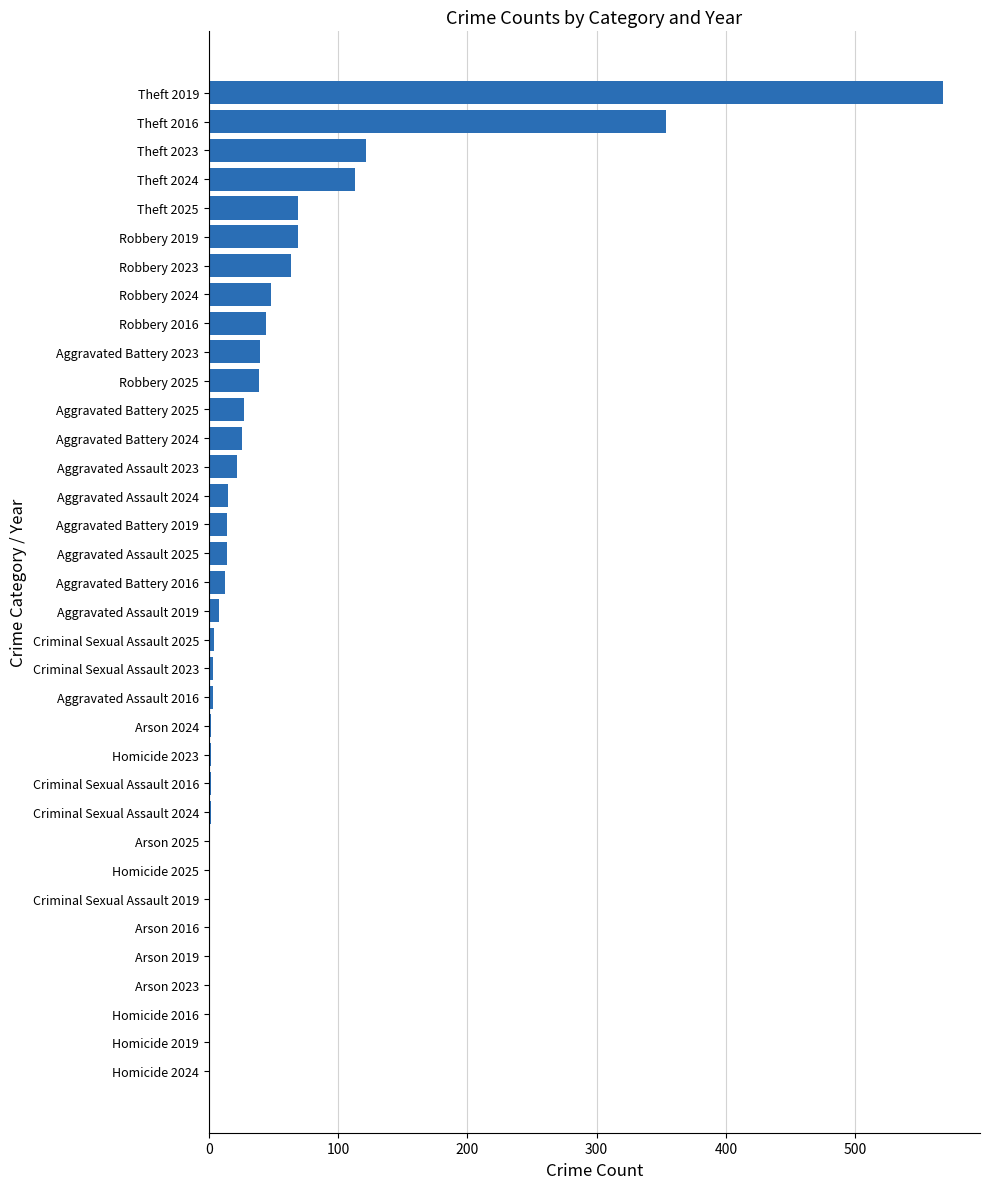

Are the bars horizontal?

Yes